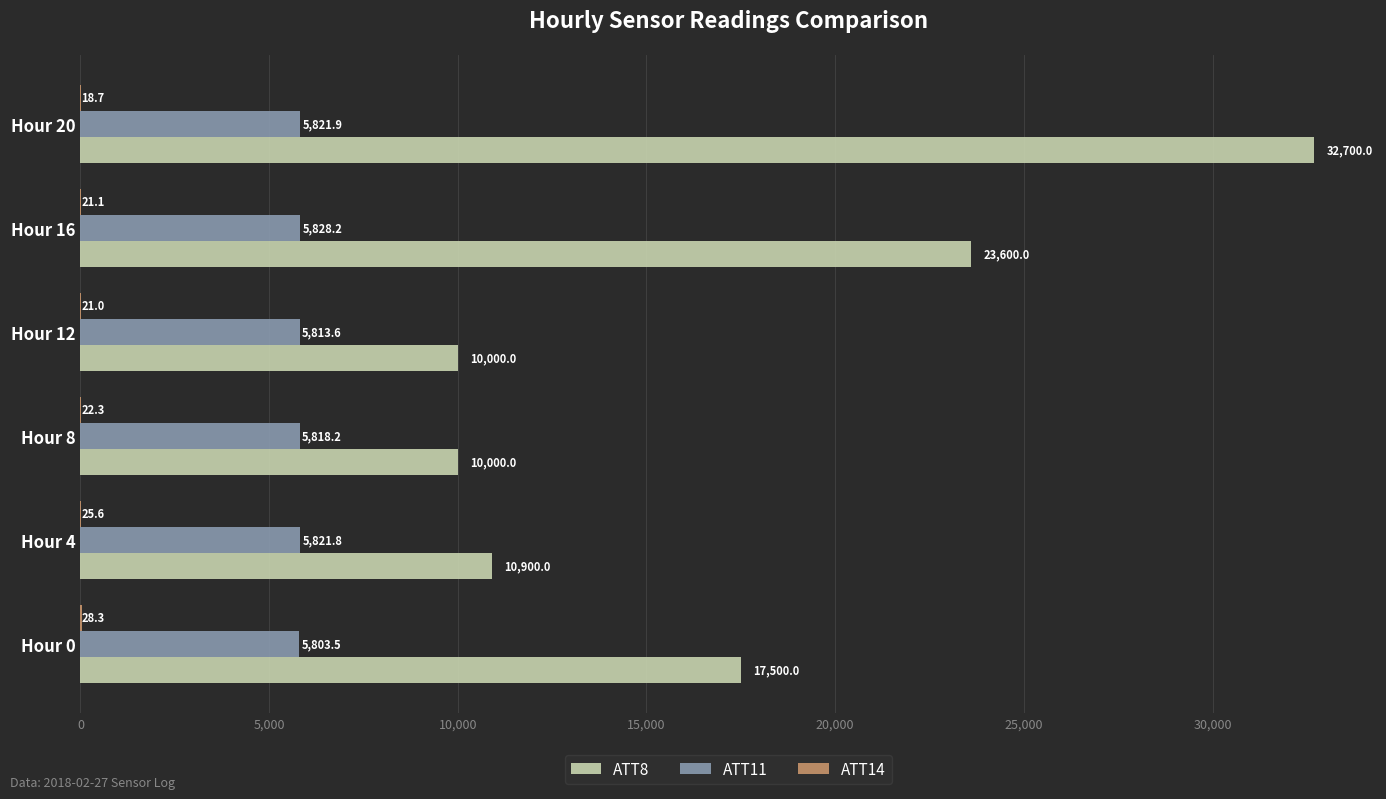

Which label corresponds to the largest value in the chart?

Hour 20